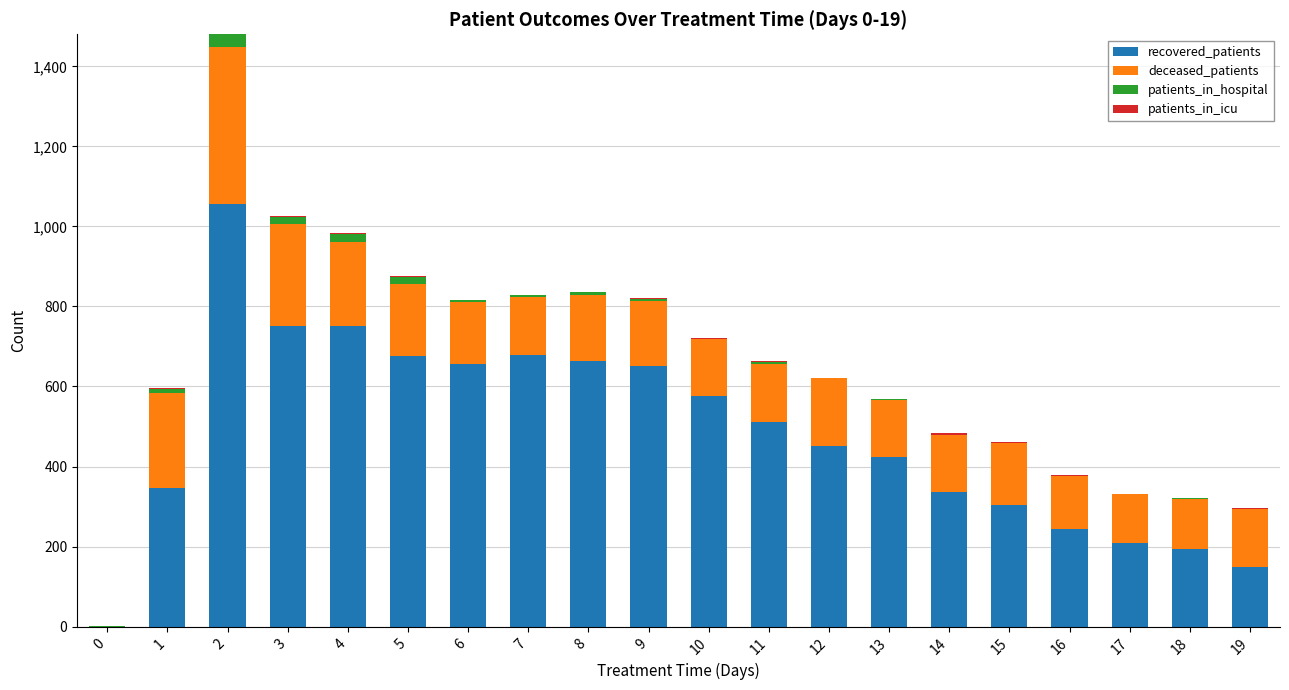

What is the highest value of the recovered_patients series?

1056